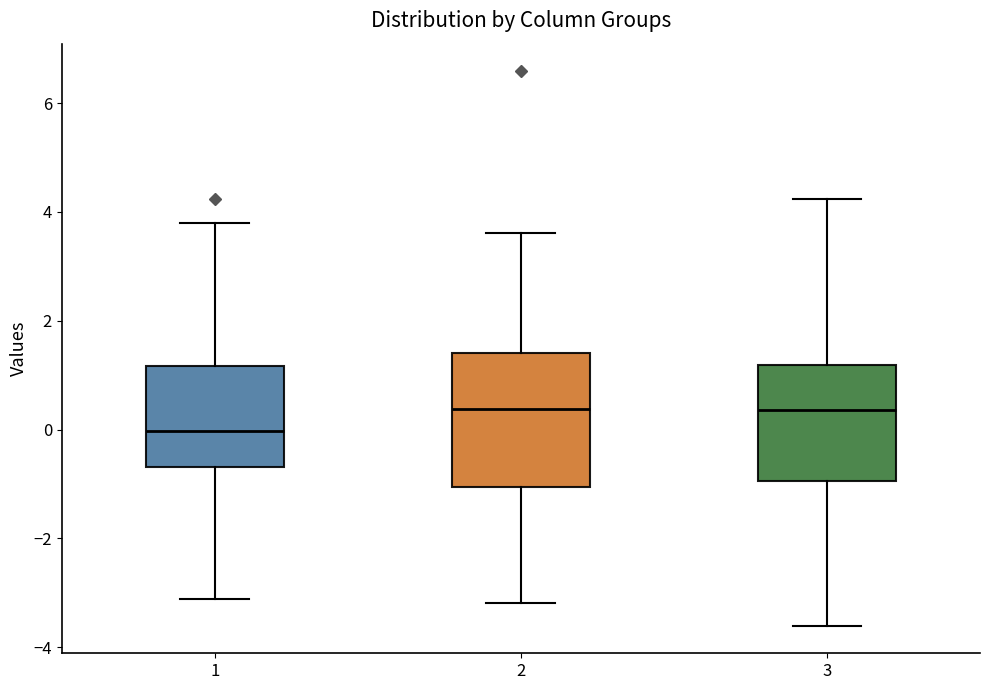

Reading left to right, read every box against the y-axis: the position of its median line, the range the box covers, and the ends of its whiskers. The values are not printed on the chart, so give them approximately, as read against the axis.

1: median 0.0, box -0.6 to 1.2, whiskers -3.2 to 3.8
2: median 0.4, box -1.0 to 1.4, whiskers -3.2 to 3.6
3: median 0.4, box -1.0 to 1.2, whiskers -3.6 to 4.2